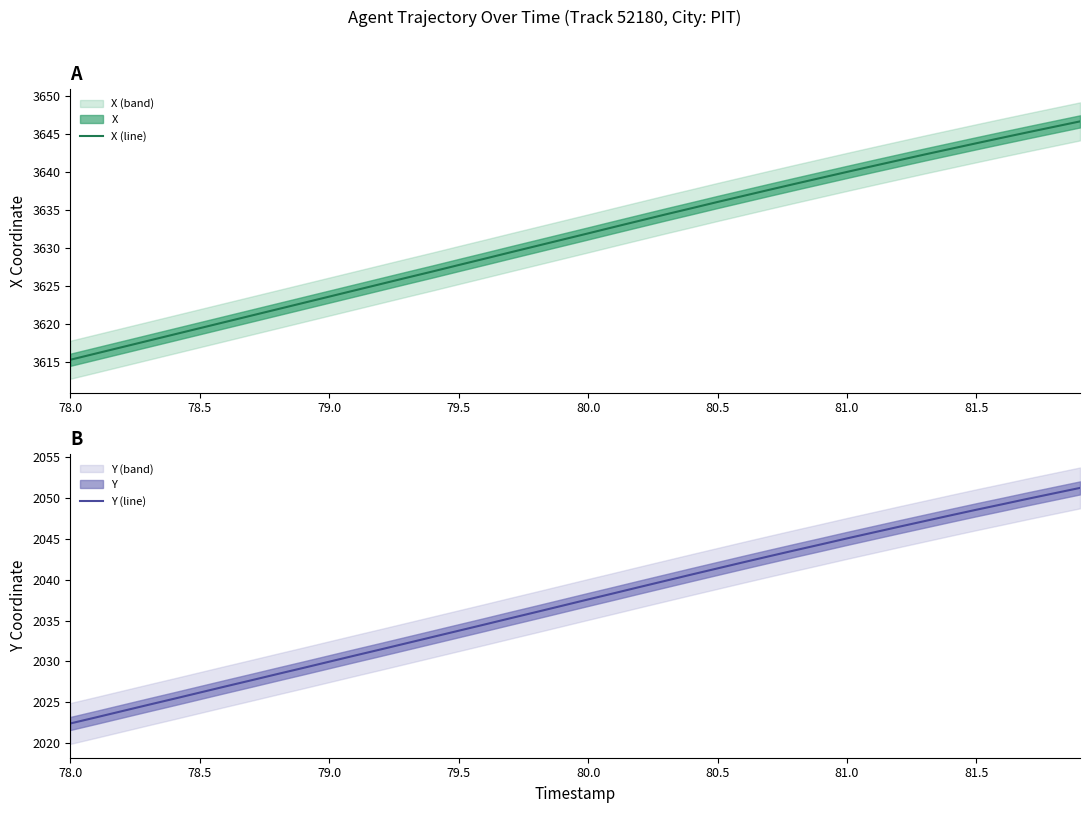

Which category has the lowest value in the X (line) series?

78.0